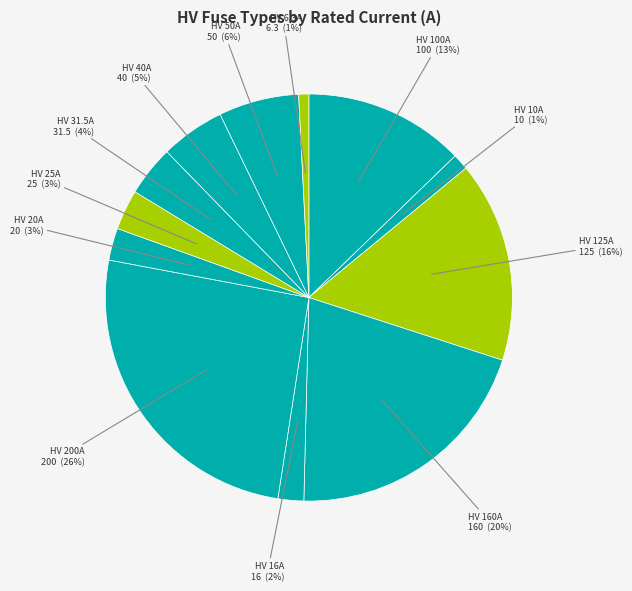

Between HV 125A and HV 31.5A, which is larger?

HV 125A